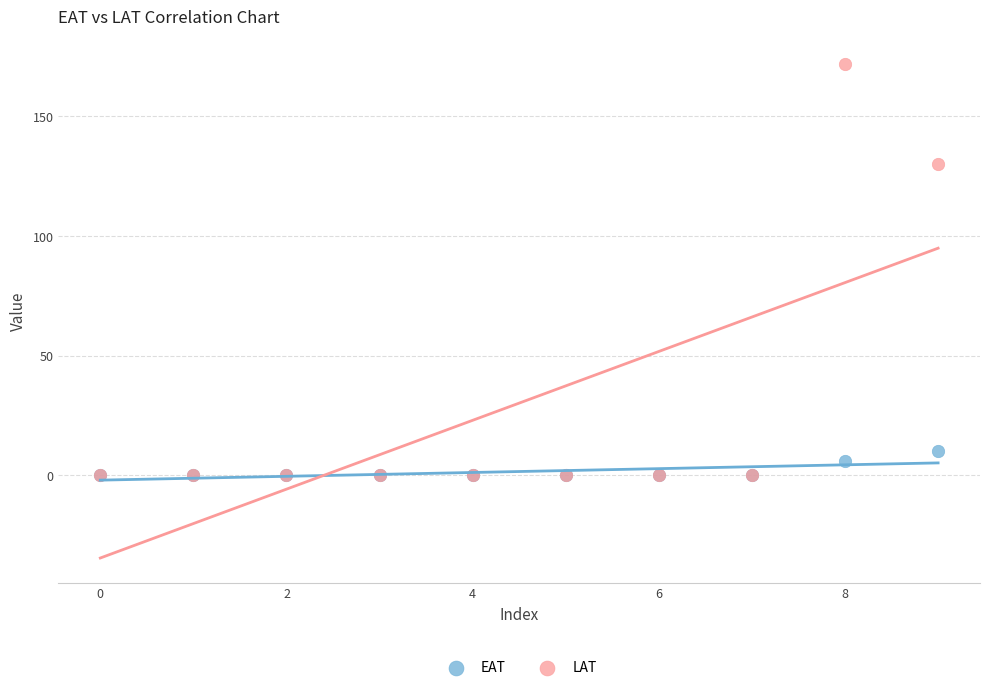

Across all series, what Y value is closest to 86?

130